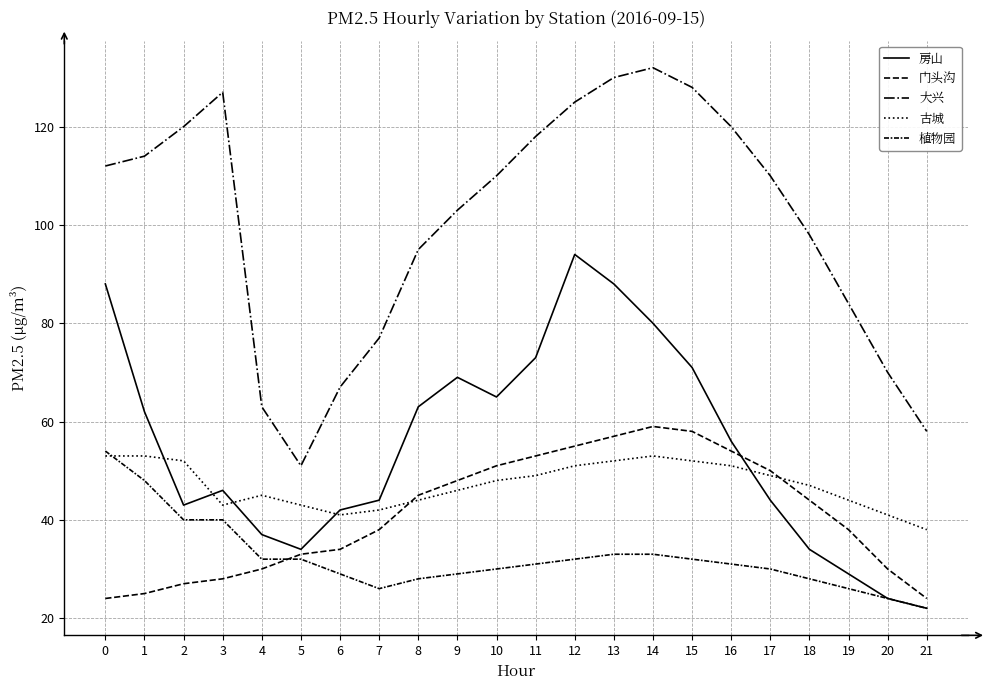

The value of 大兴 at 10 is 110. True or false?

True